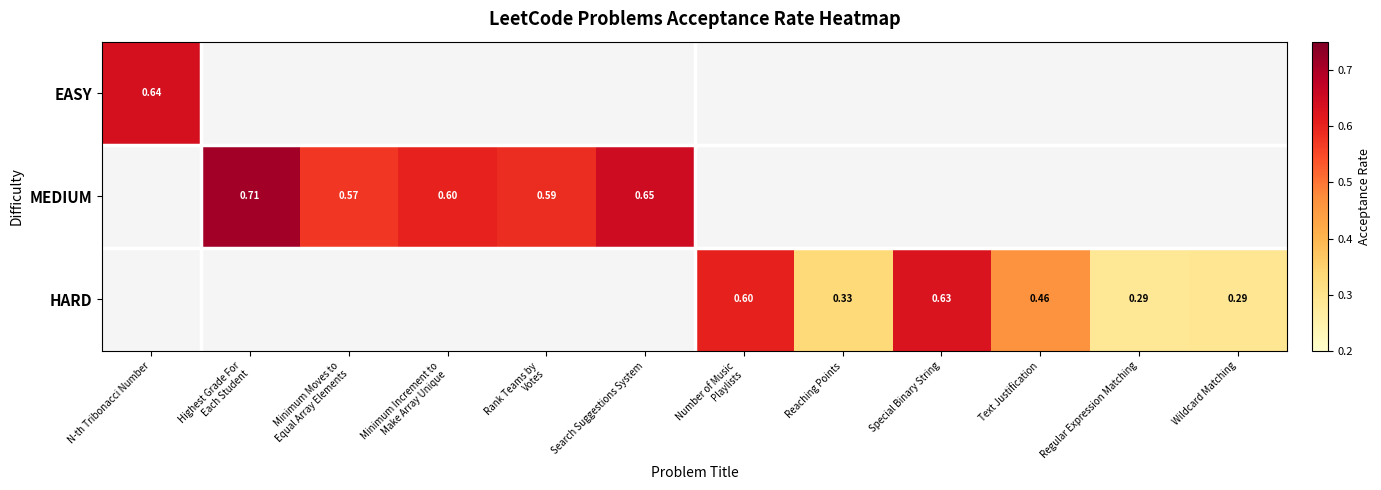

Which category has the highest value across all series?

Highest Grade For
Each Student